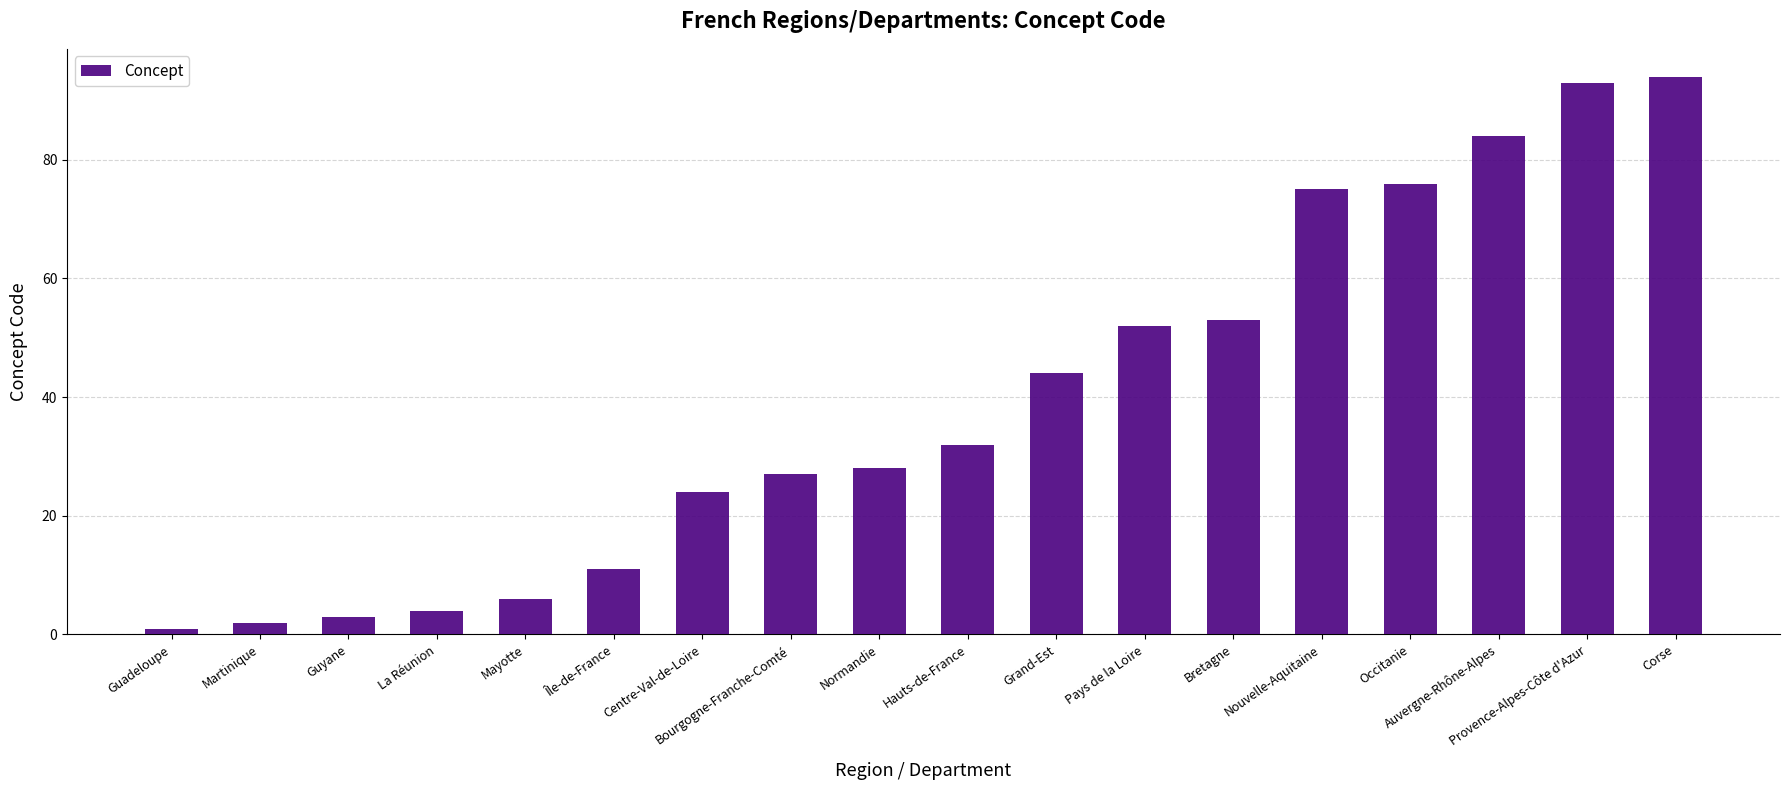

What is the change in value from Guyane to La Réunion?

+1